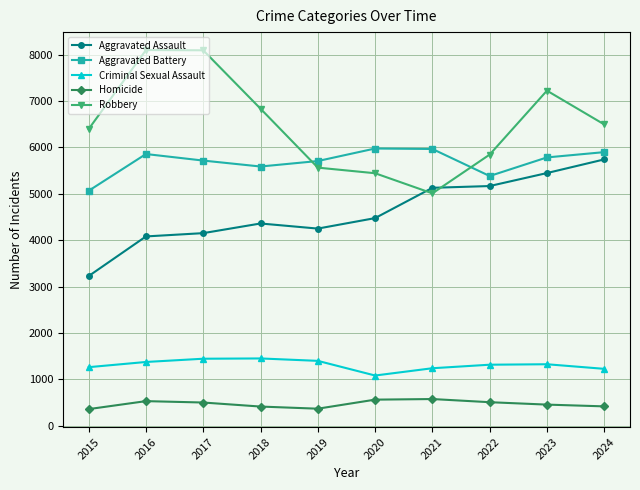

True or false: Robbery has a value of 5011 at 2021.

True